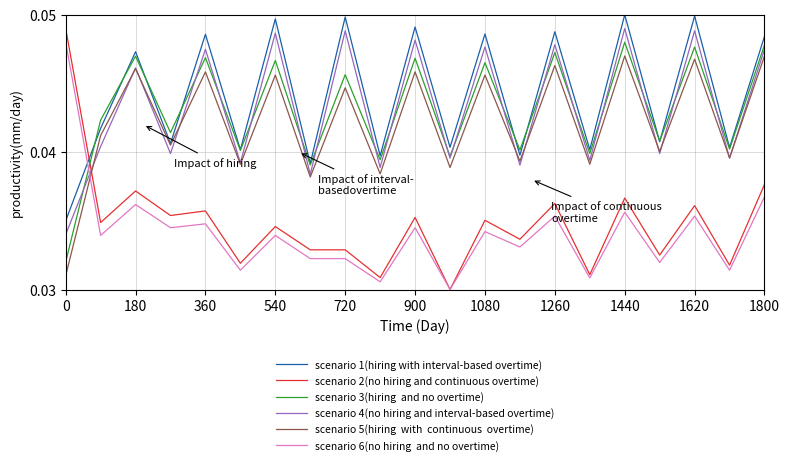

Is this an area chart (filled region under the line)?

No